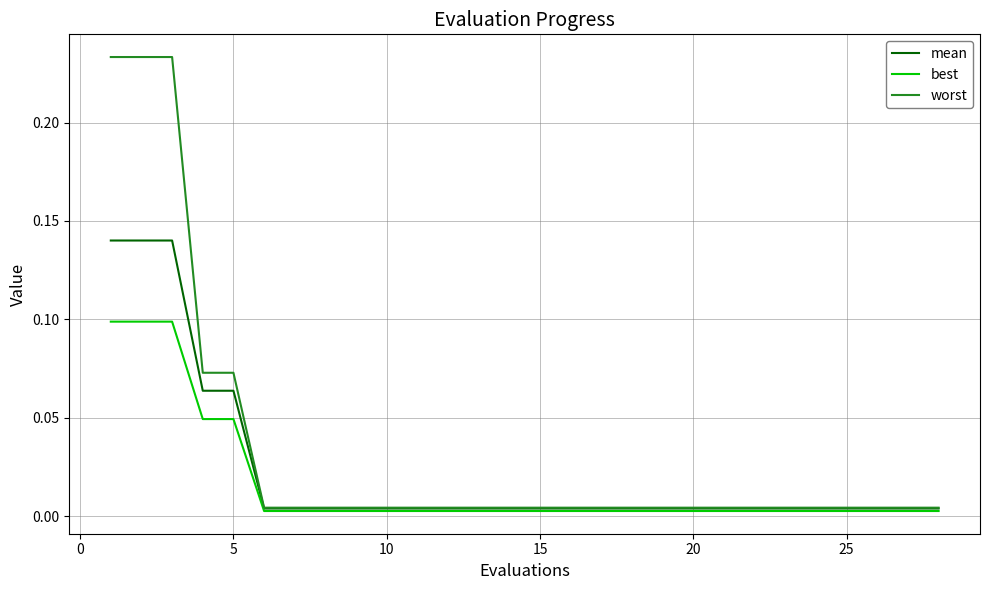

Which series has the largest total across all categories?

worst